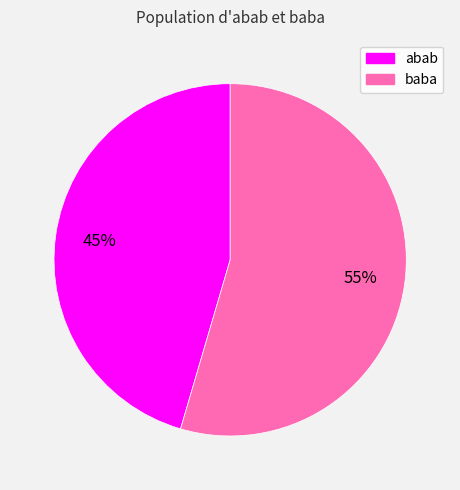

Is it true that baba is 41% of the pie?

False